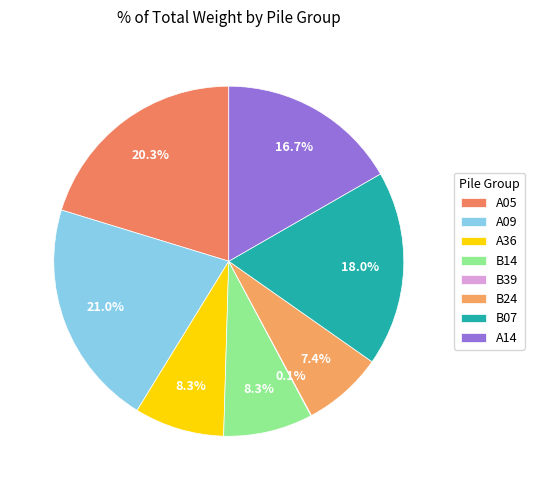

Does B14 represent more than half of the total?

No